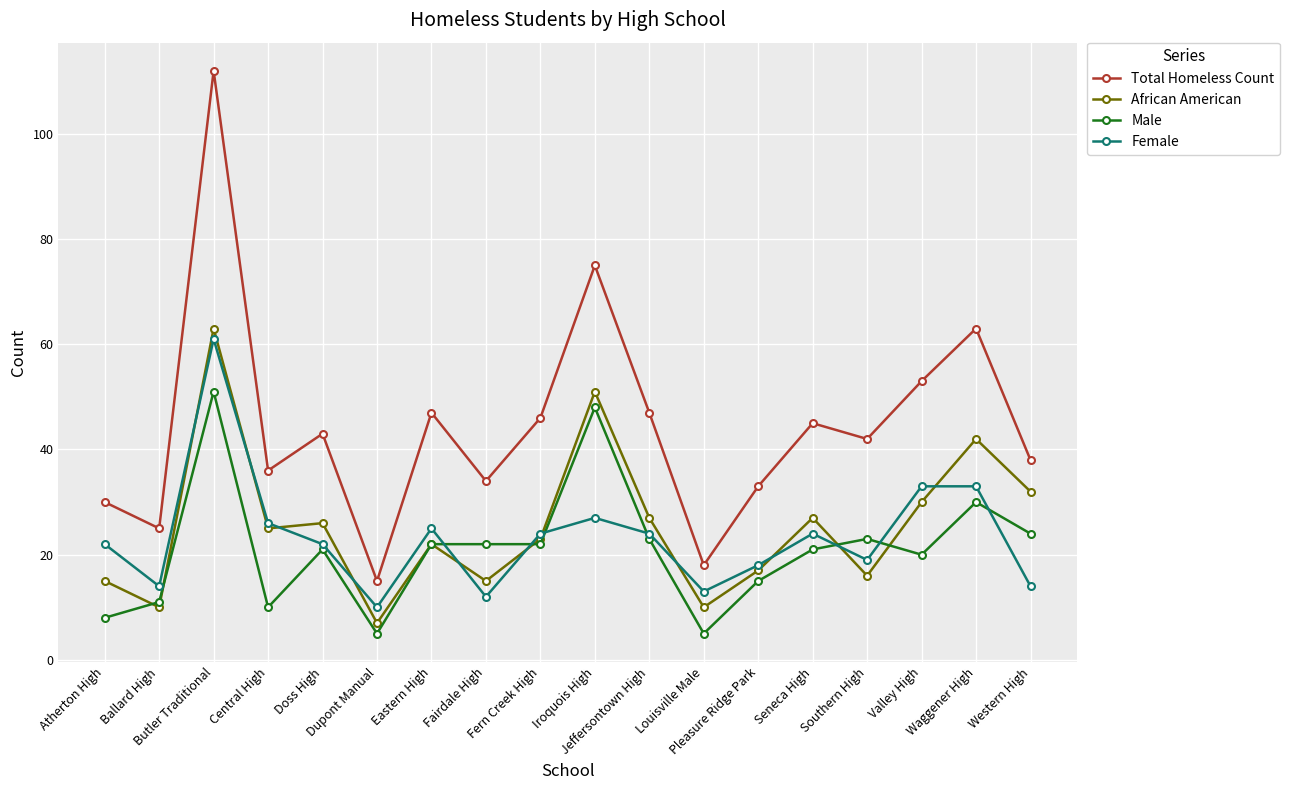

Which series has the largest range (max minus min)?

Total Homeless Count